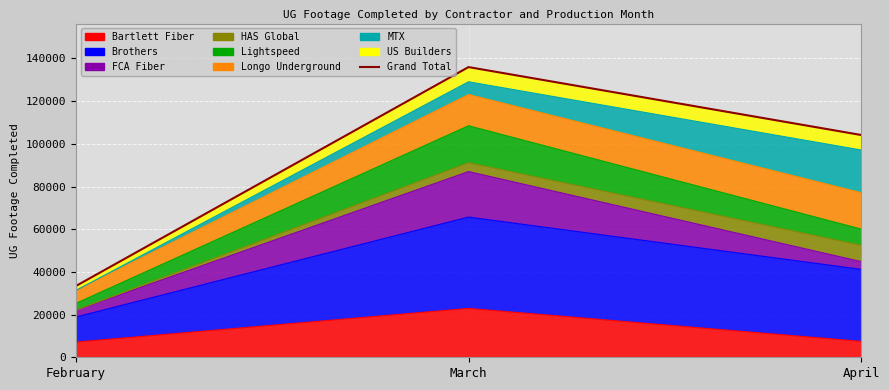

At which label is the value closest to 84667?

April